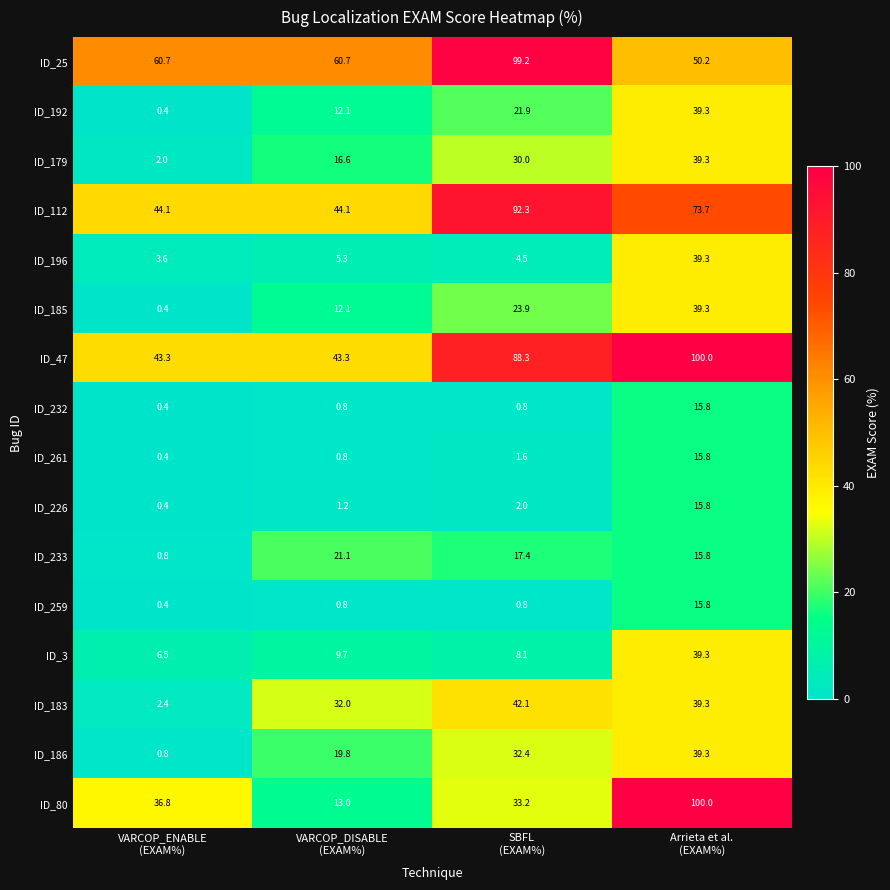

What is the maximum value for ID_25?

99.2